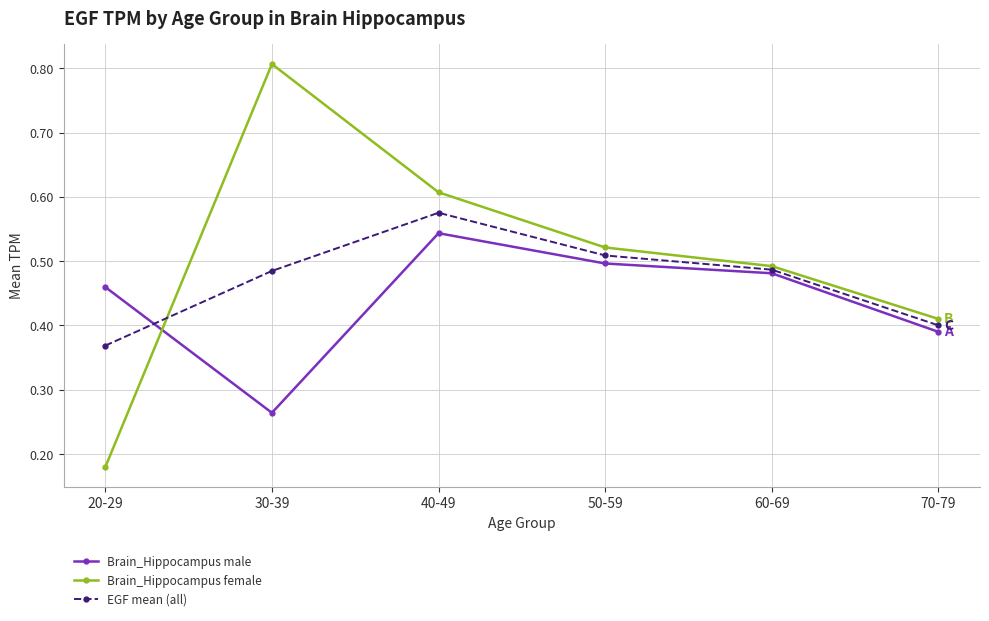

What is the label of the 4th point from the right?

40-49